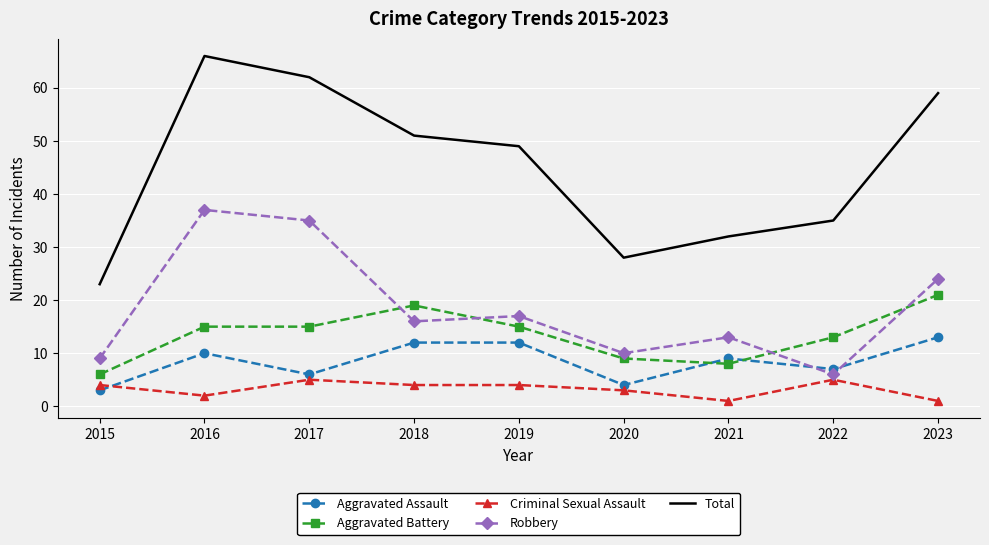

Rank the series at 2021 from highest to lowest value.

Total, Robbery, Aggravated Assault, Aggravated Battery, Criminal Sexual Assault